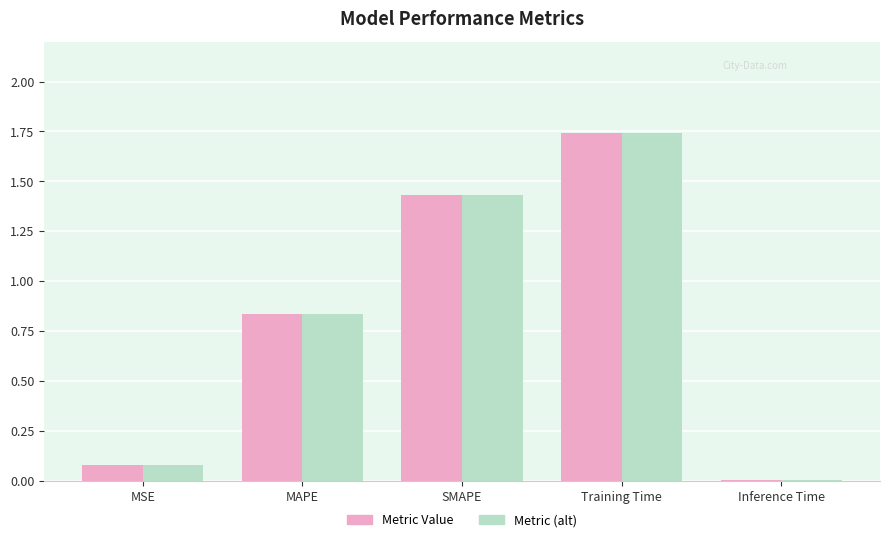

Which category has the highest value in the Metric (alt) series?

Training Time